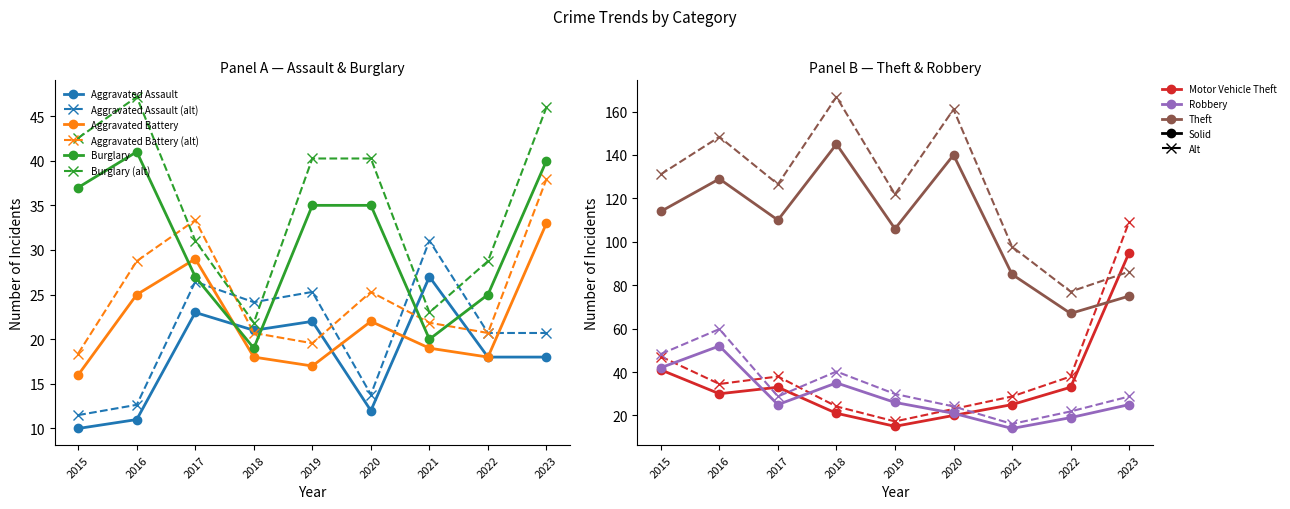

How many intersections are there between Motor Vehicle Theft and Robbery?

3